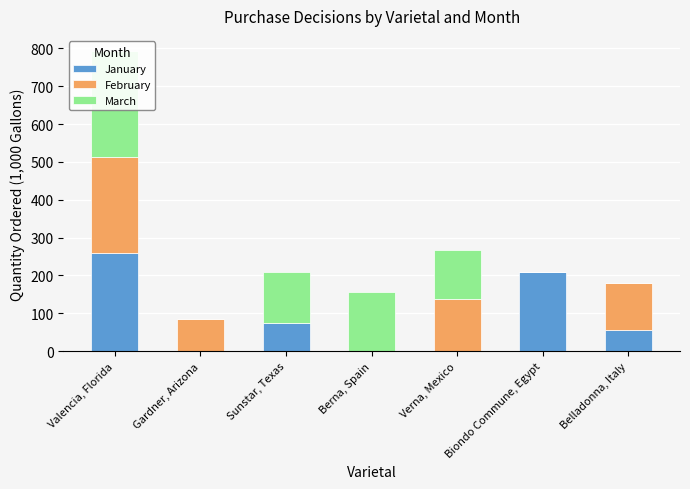

Where does the March series first go above 129?

Valencia, Florida